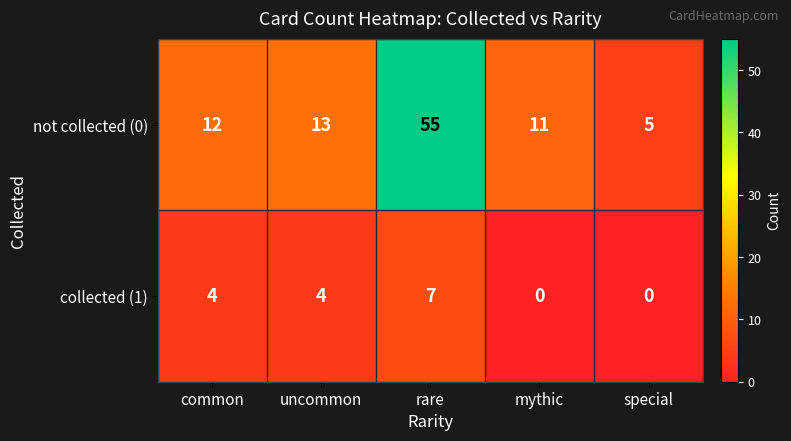

Reading left to right, extract all data points from this chart.

not collected (0): 12	13	55	11	5
collected (1): 4	4	7	0	0